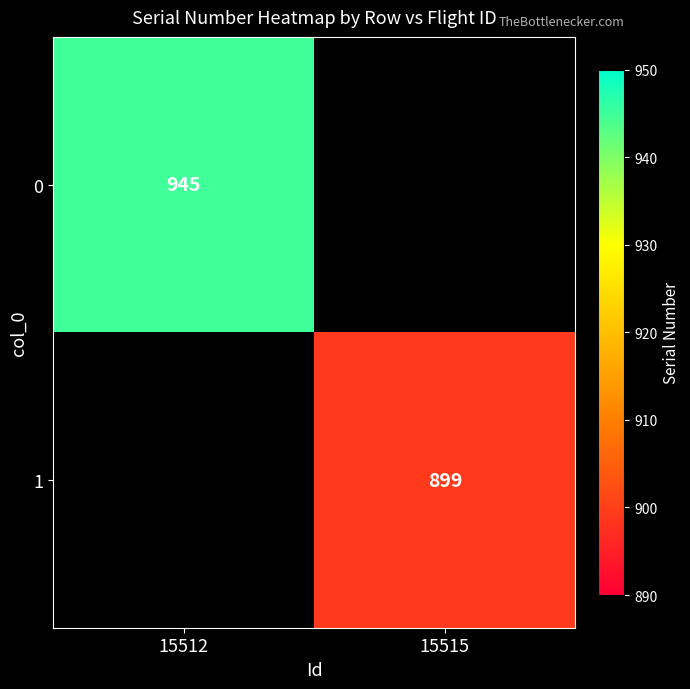

What is the greatest value displayed?

945.0